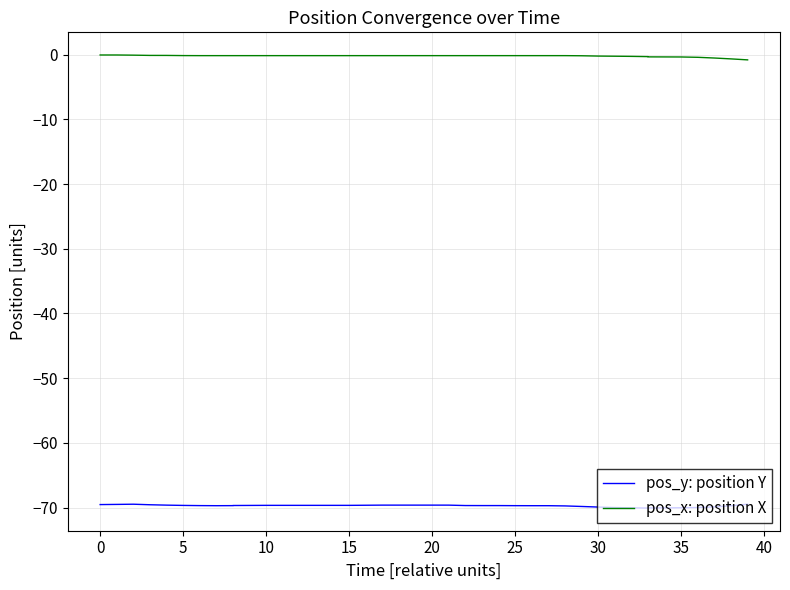

Where is the first local minimum for pos_y: position Y?

30